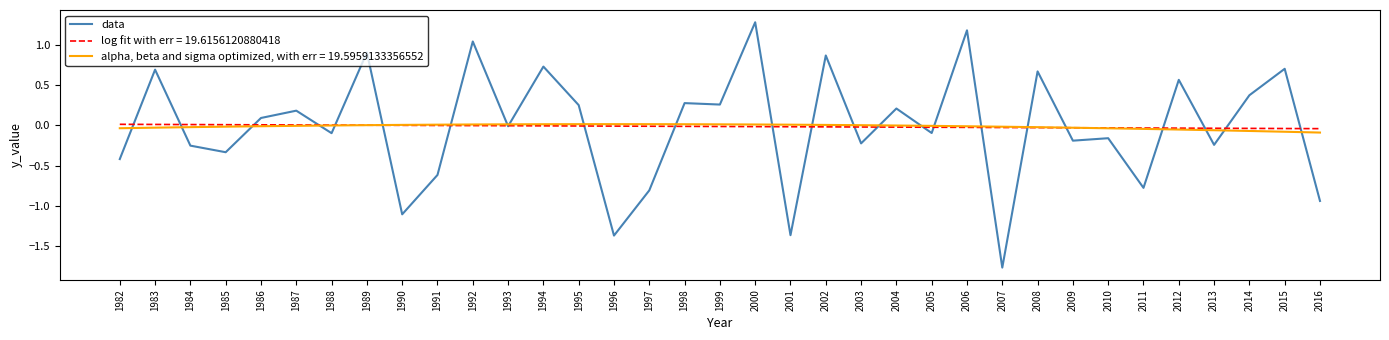

Which series has the widest spread of values?

data